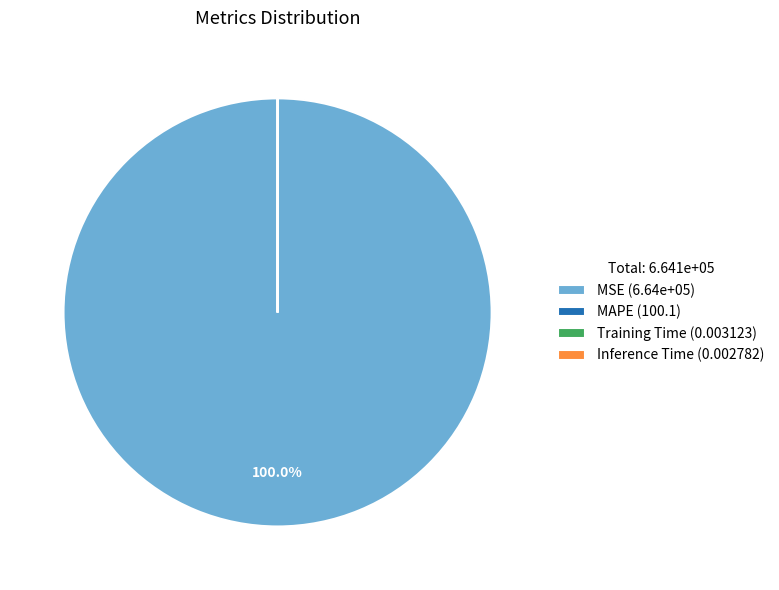

Does any single category account for the majority?

Yes